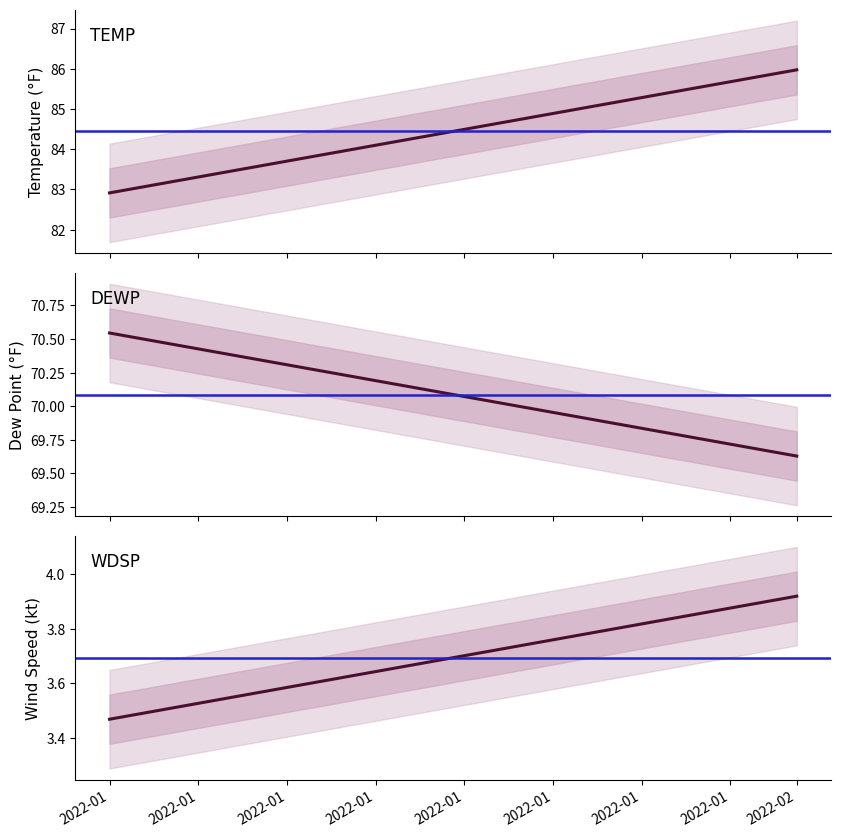

At 2022-02, list the series in order from smallest to largest.

WDSP, DEWP, TEMP